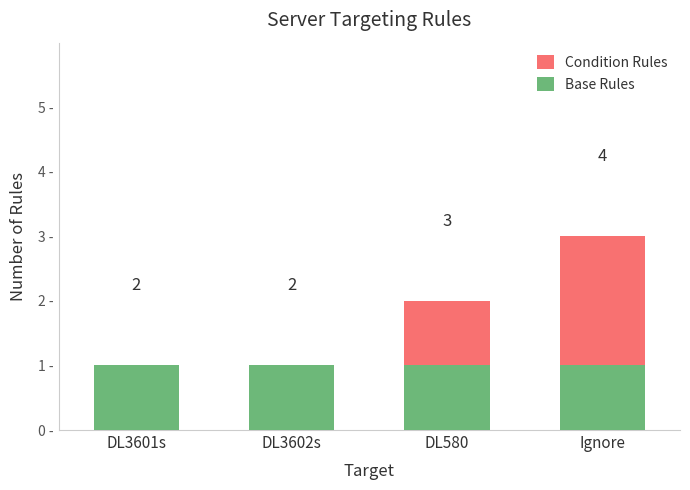

Reading left to right, transcribe all the data shown in this chart.

Condition Rules: 1	1	2	3
Base Rules: 1	1	1	1